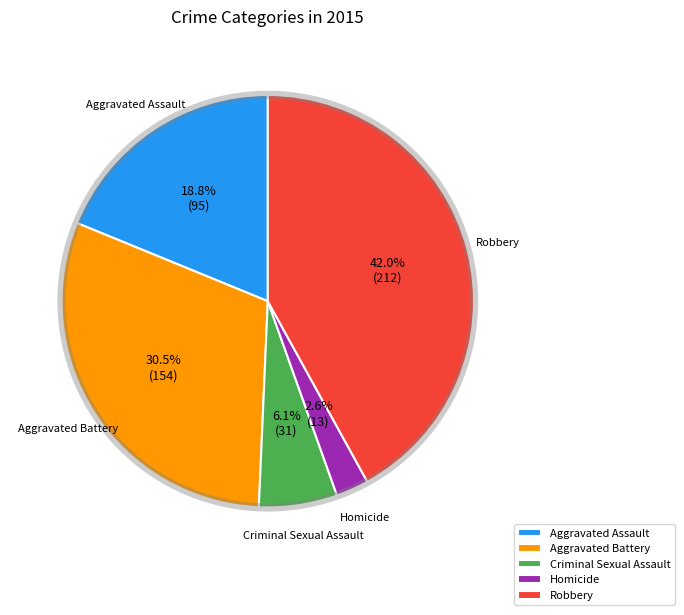

Count the number of slices in the pie.

5